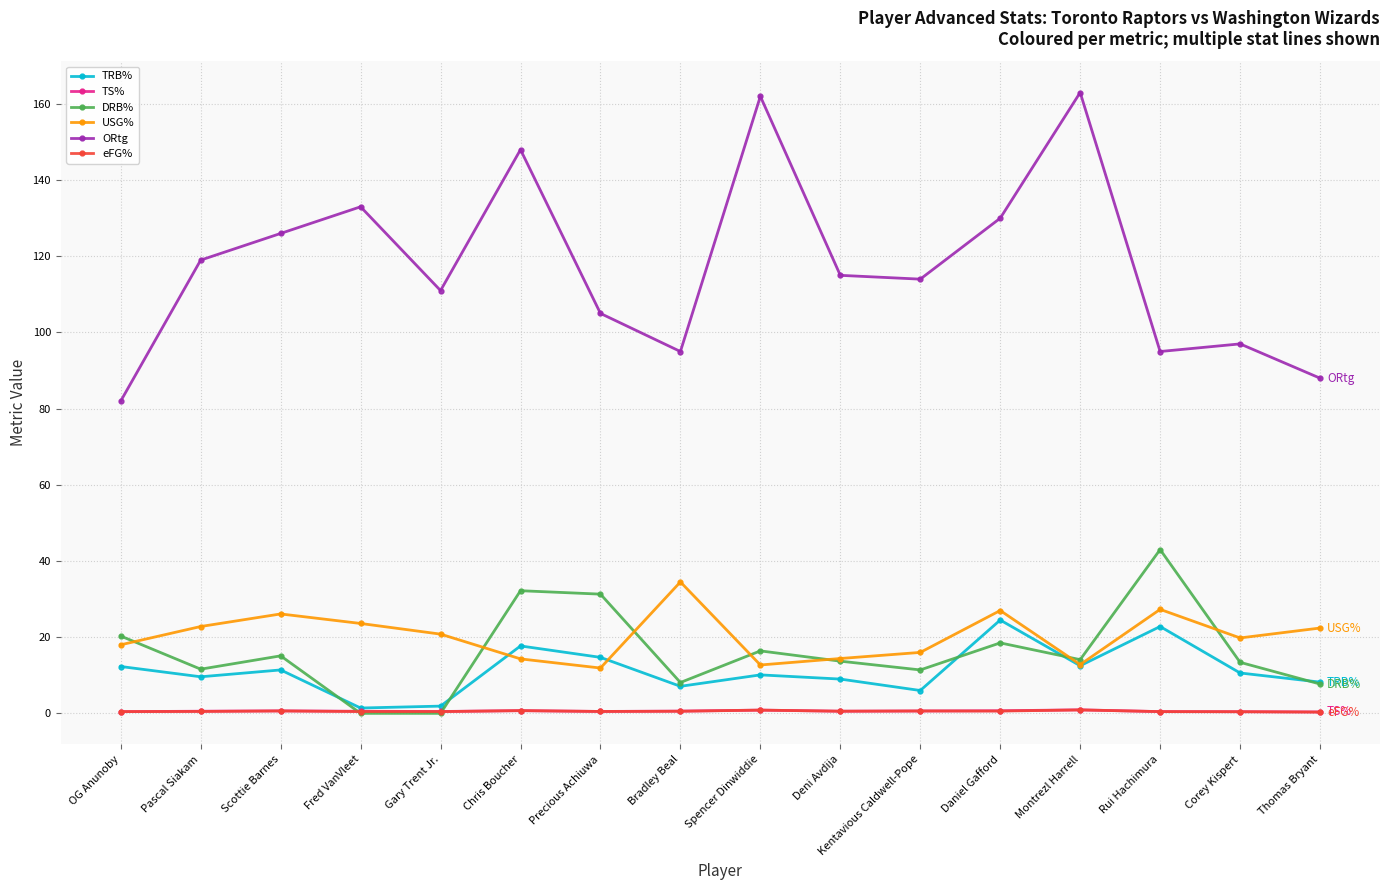

What is the highest value of the USG% series?

34.5